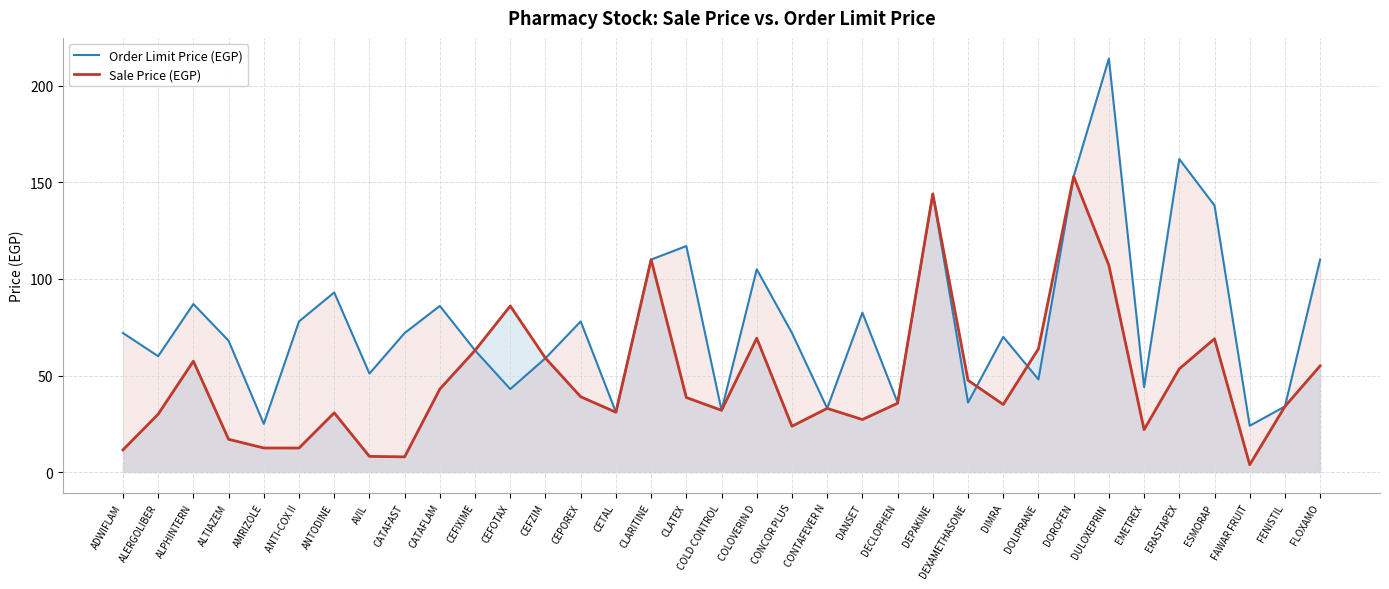

Read the Order Limit Price (EGP) value at DULOXEPRIN.

214.0